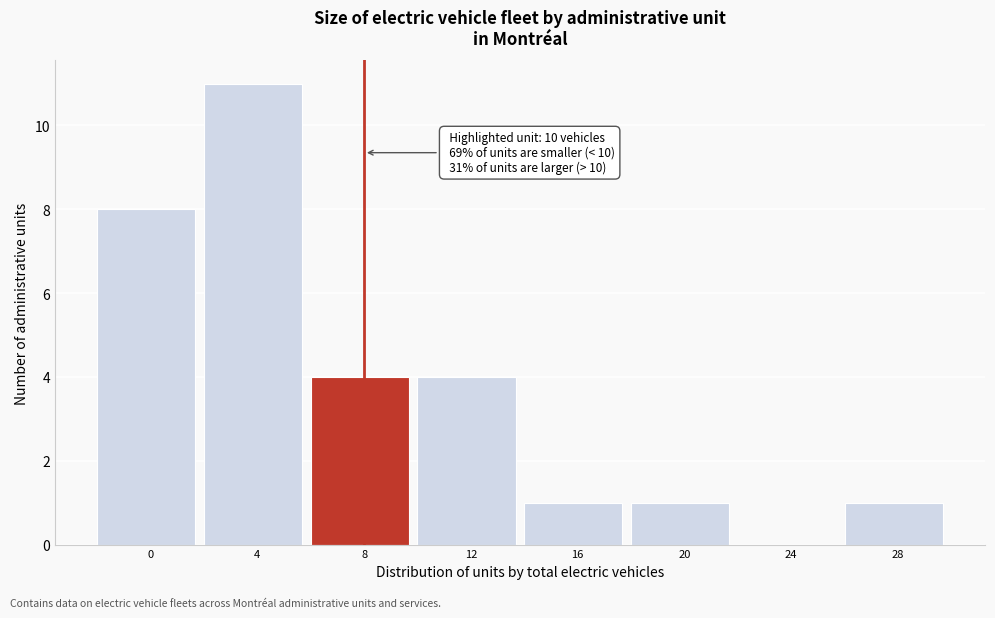

Reading left to right, extract all data points from this chart.

0=8	4=11	8=4	12=4	16=1	20=1	24=0	28=1